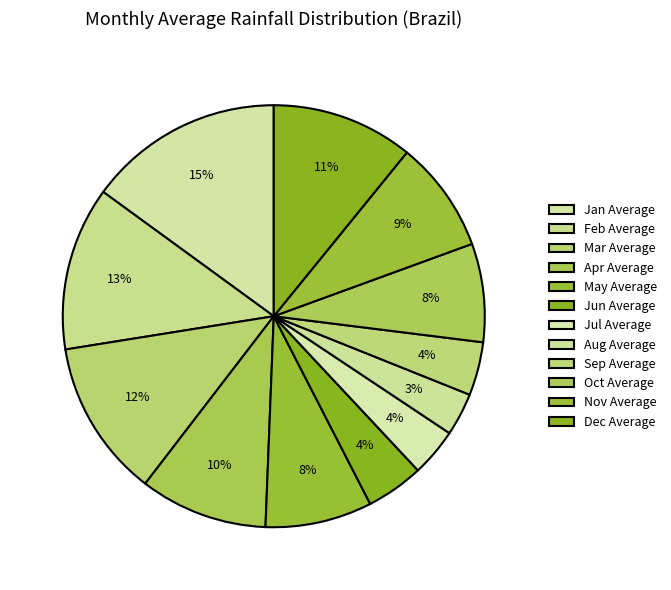

True or false: Oct Average accounts for 1% of the total.

False